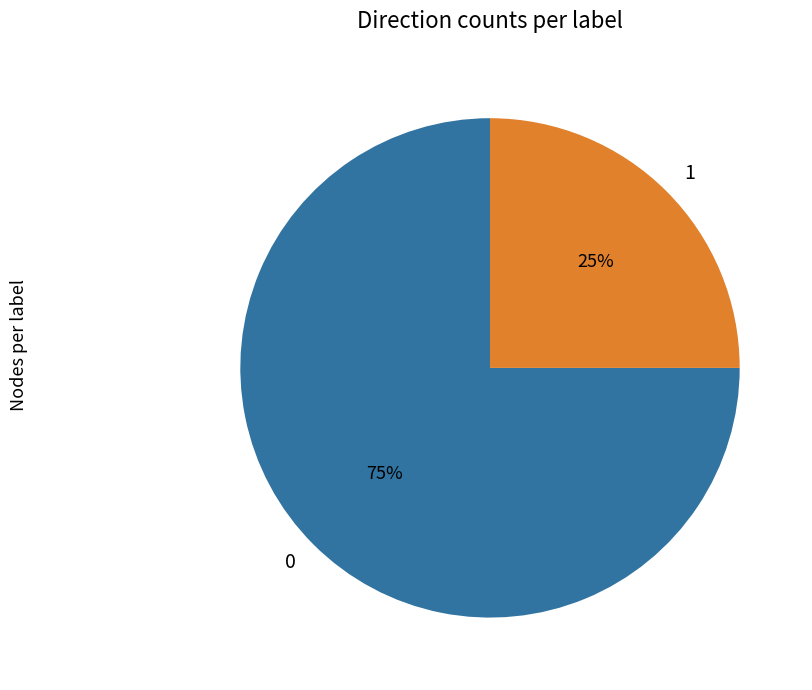

Which category has the smallest portion of the pie?

1